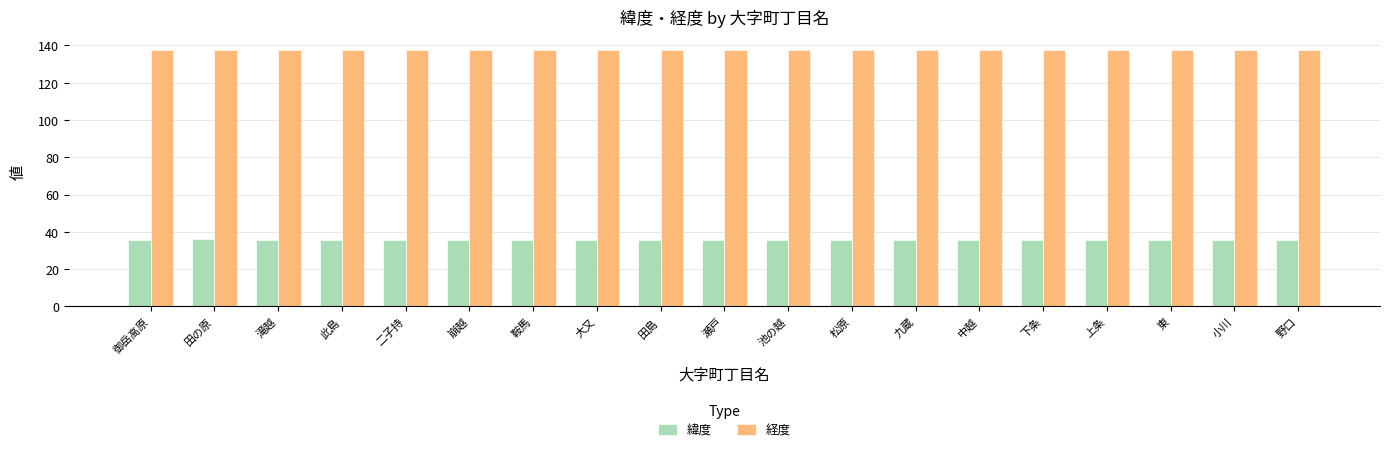

What is the spread (max minus min) of values at 此島?

101.8